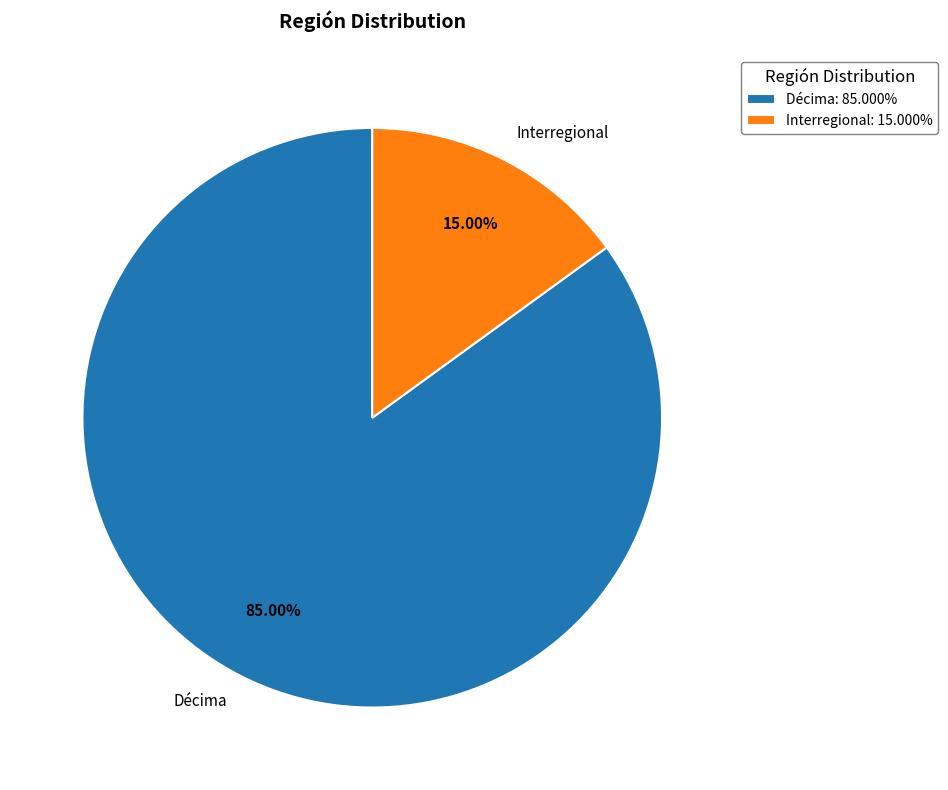

To the nearest percent, what is the average slice percentage?

50%